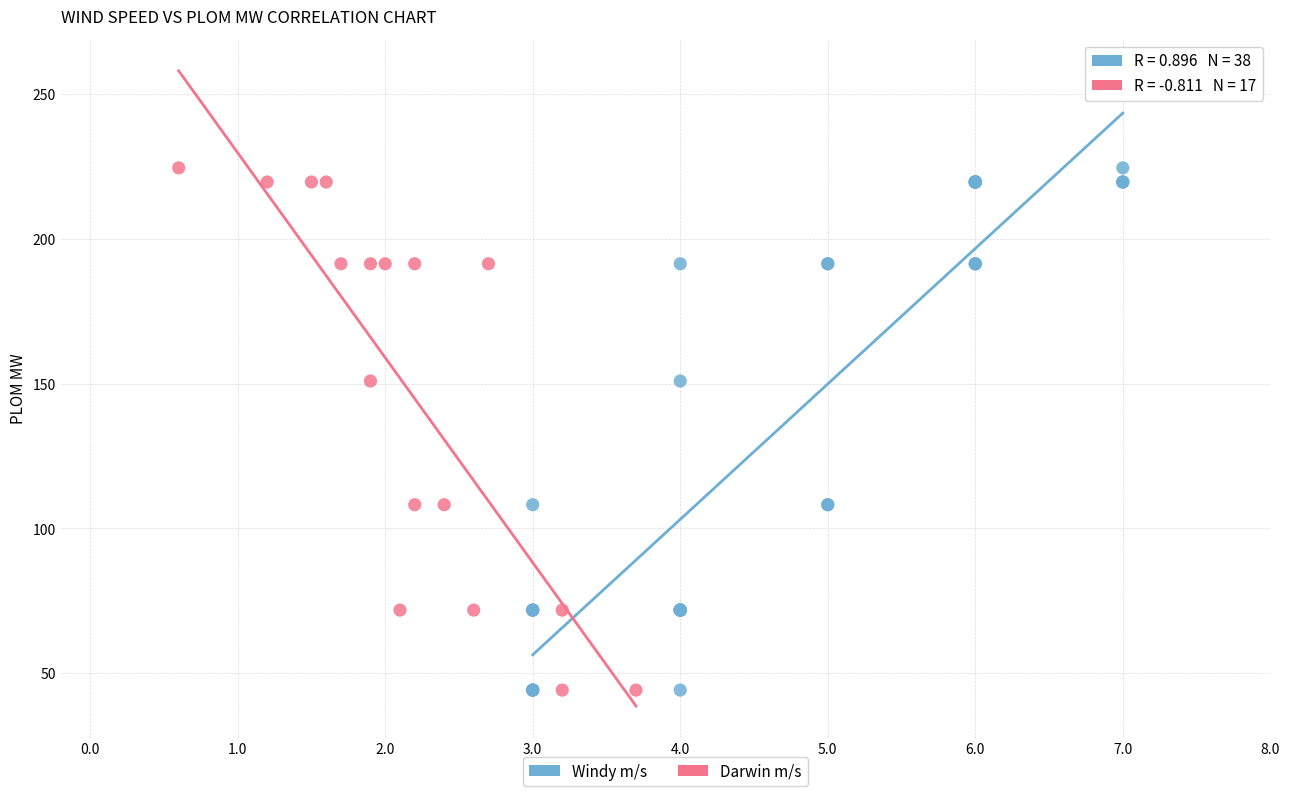

What are all the series names shown in the legend?

Windy m/s, Darwin m/s